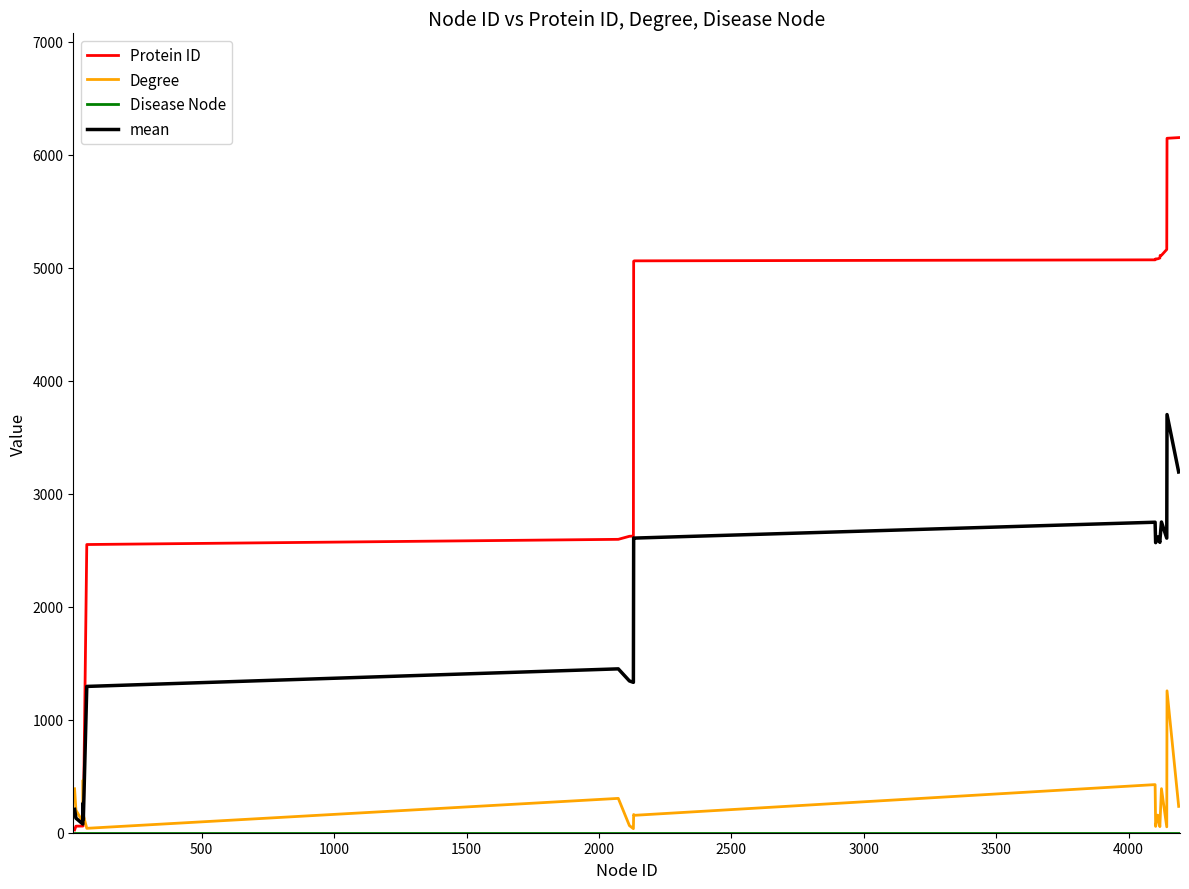

What is the highest value of the Degree series?

1256.0